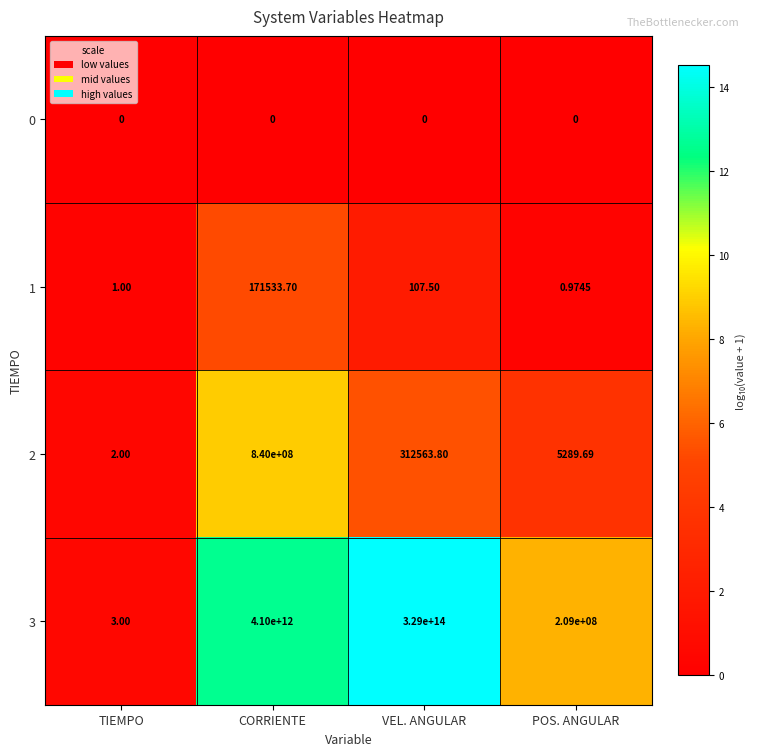

Is the value of 3 at VEL. ANGULAR greater than the value of 2 at VEL. ANGULAR?

Yes